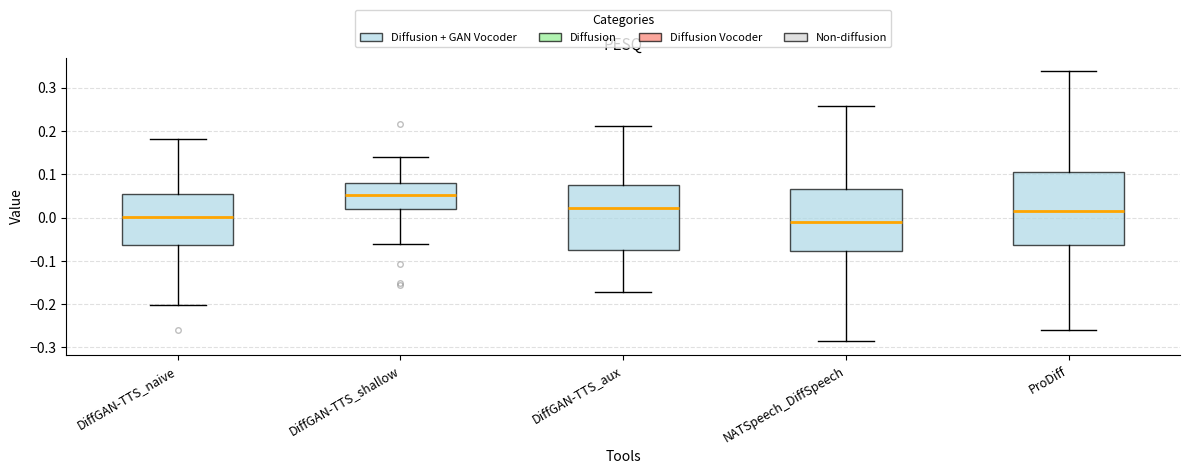

Where does the lower whisker of the box for DiffGAN-TTS_naive end on the y-axis? The values are not printed on the chart, so give them approximately, as read against the axis.

-0.20